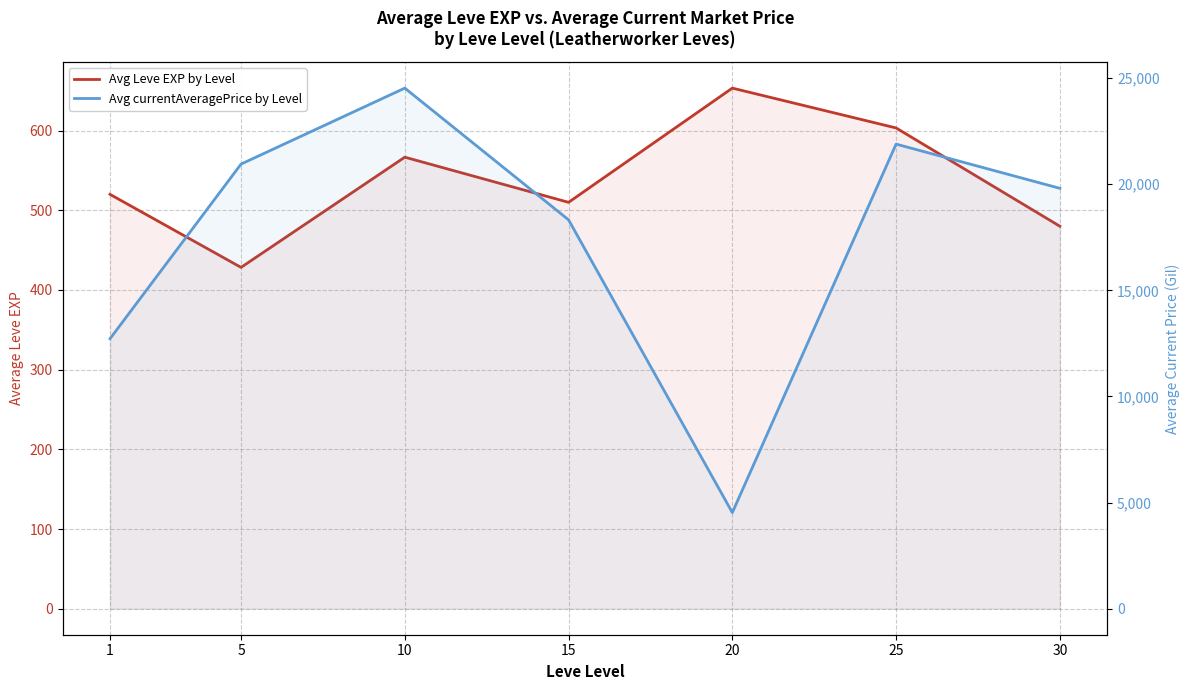

Which series has the largest total across all categories?

Avg currentAveragePrice by Level